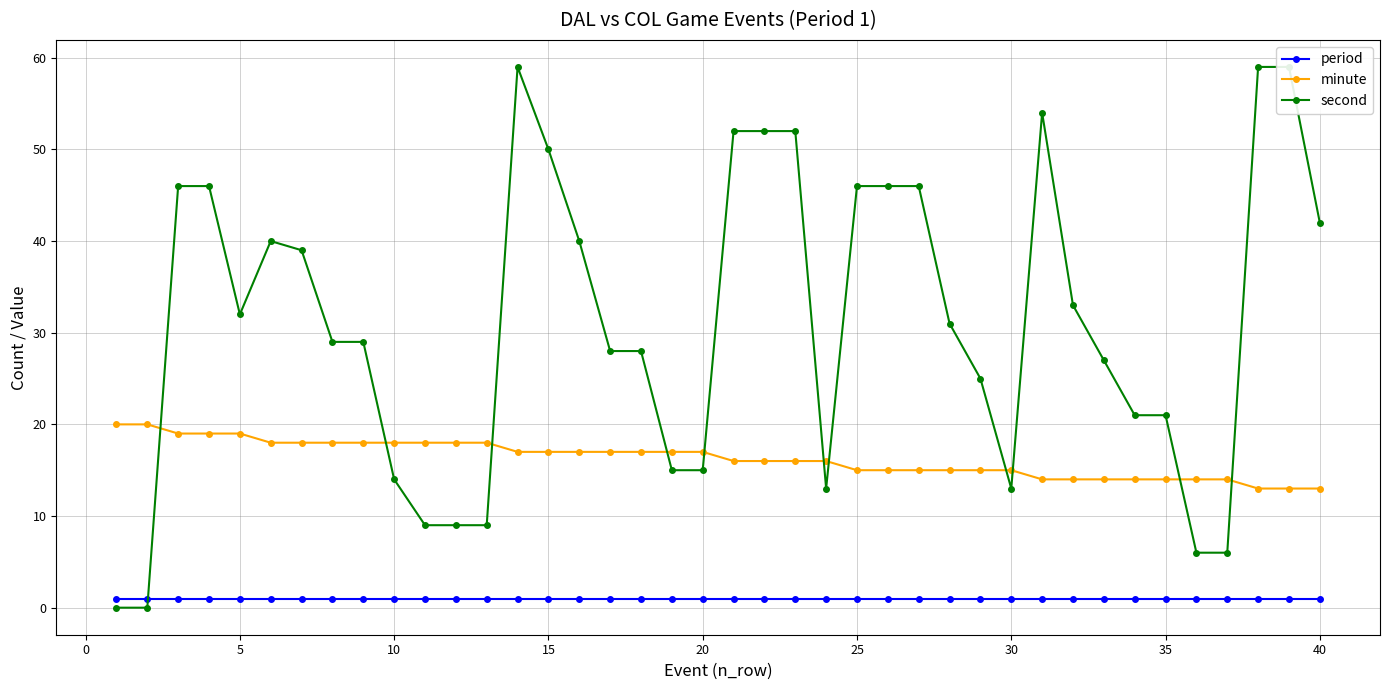

True or false: period and minute cross at least once.

False